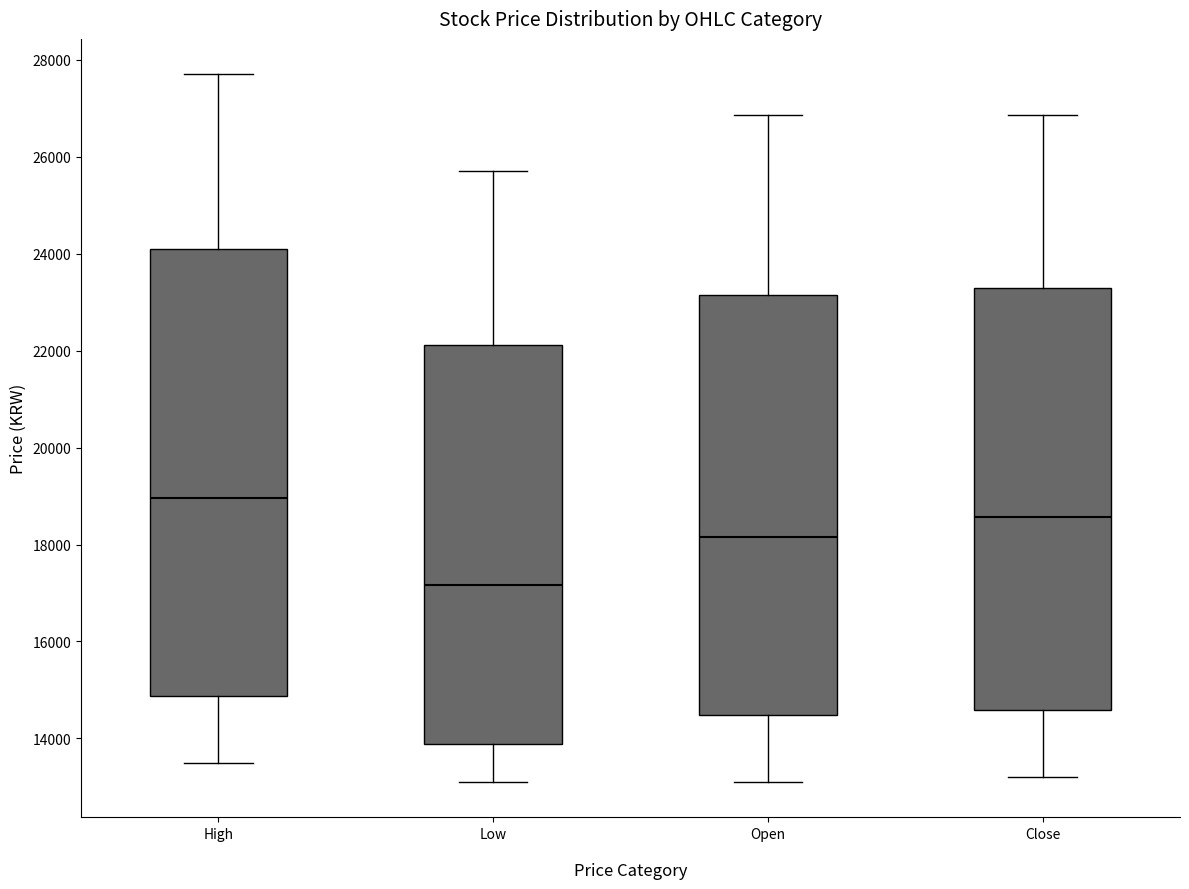

Reading left to right, transcribe this box plot: for each box, give where its median line is, the range the box spans, and where its two whiskers end, as read against the y-axis. The values are not printed on the chart, so give them approximately, as read against the axis.

High: median 19000, box 14800 to 24200, whiskers 13600 to 27800
Low: median 17200, box 13800 to 22200, whiskers 13200 to 25800
Open: median 18200, box 14400 to 23200, whiskers 13200 to 26800
Close: median 18600, box 14600 to 23400, whiskers 13200 to 26800